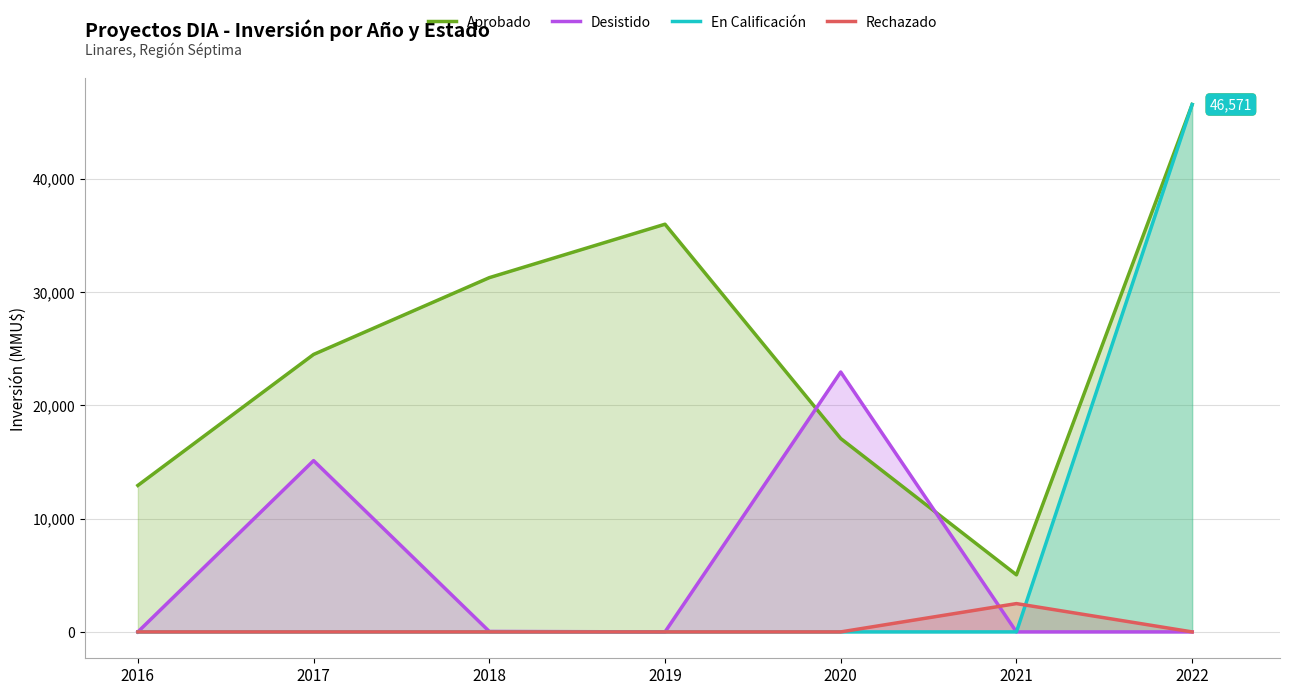

True or false: Desistido and En Calificación cross at least once.

False